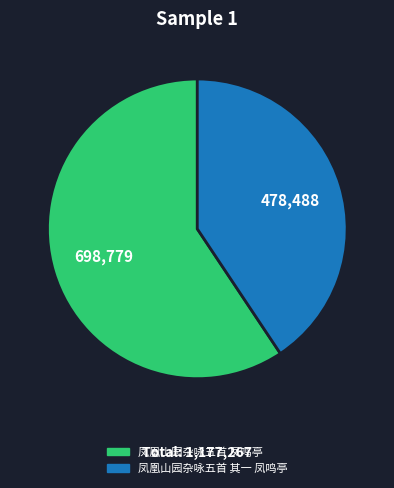

Rank the categories by value from highest to lowest.

凤凰山园杂咏五首 凤鸣亭, 凤凰山园杂咏五首 其一 凤鸣亭